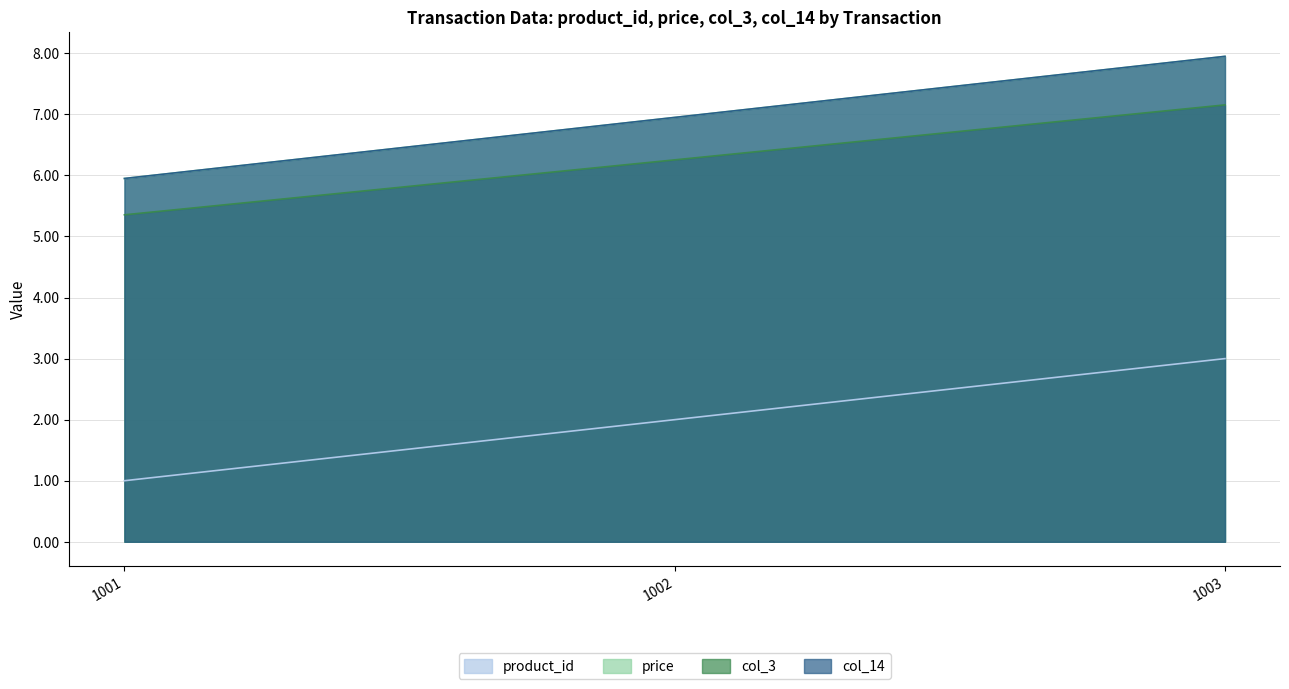

What is the sum of all col_3 values?

18.8